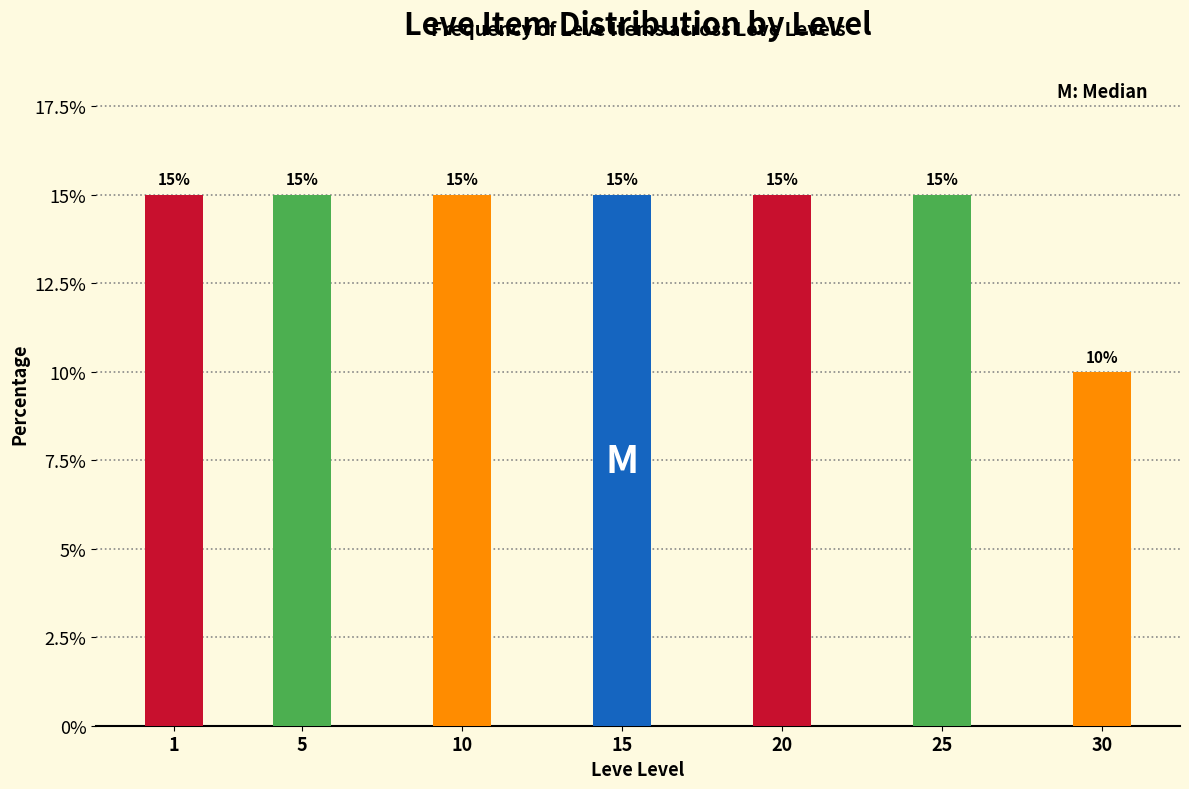

Reading right to left, transcribe all the data shown in this chart.

30=10	25=15	20=15	15=15	10=15	5=15	1=15